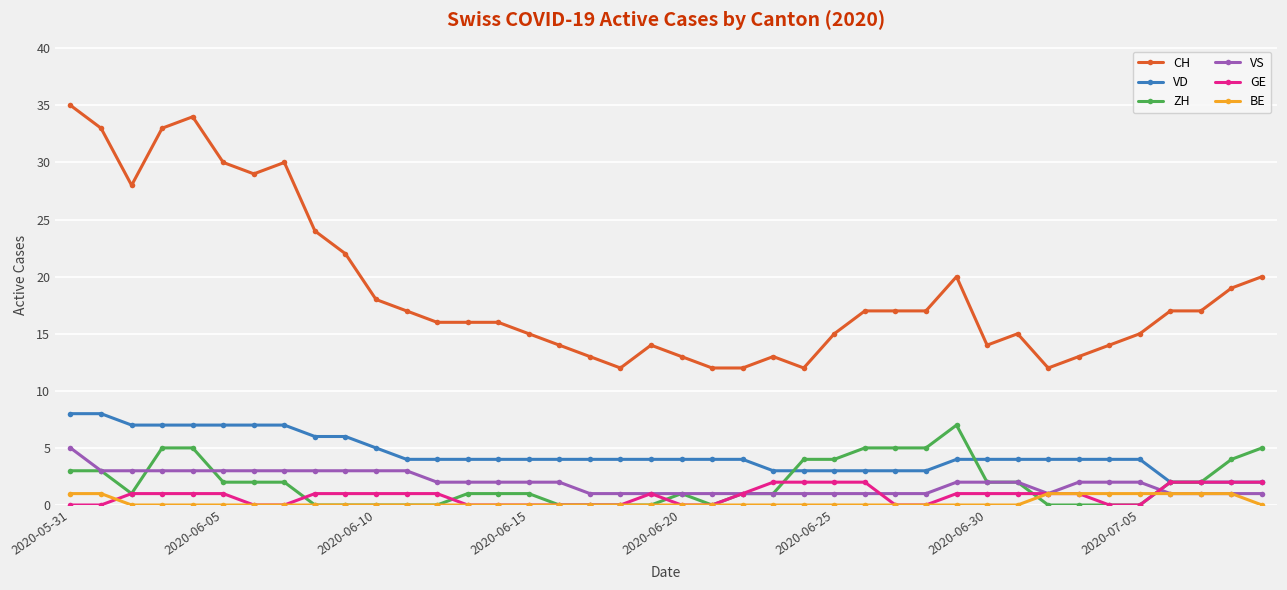

What is the value of the GE point at the 27th from the left?

2